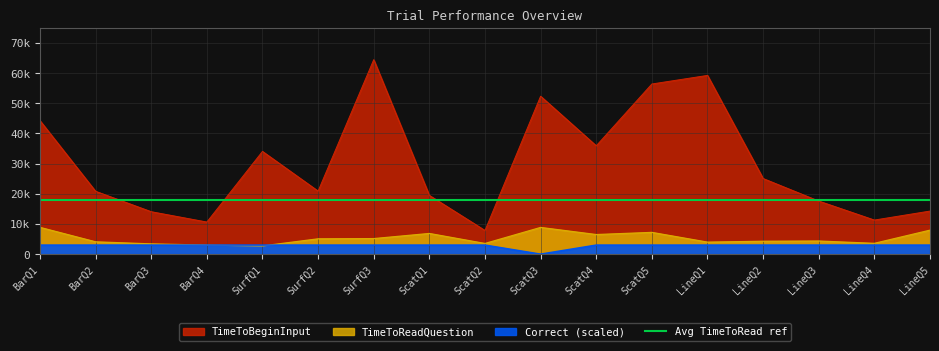

At how many categories does at least one series exceed 64352?

1